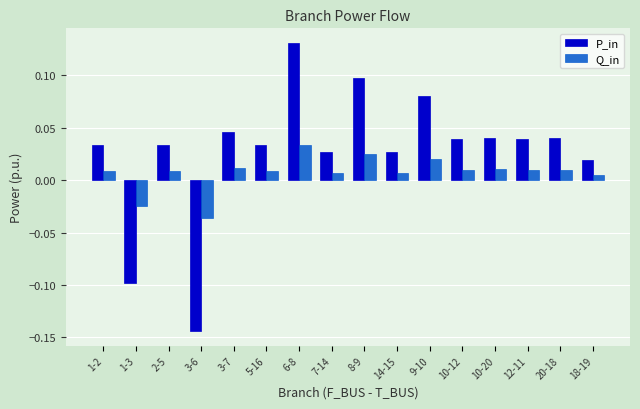

How many values in Q_in are below zero?

2